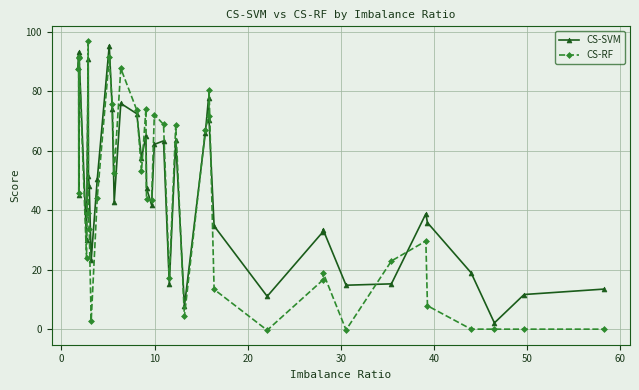

Rank the series by their maximum value, from highest to lowest.

CS-RF, CS-SVM